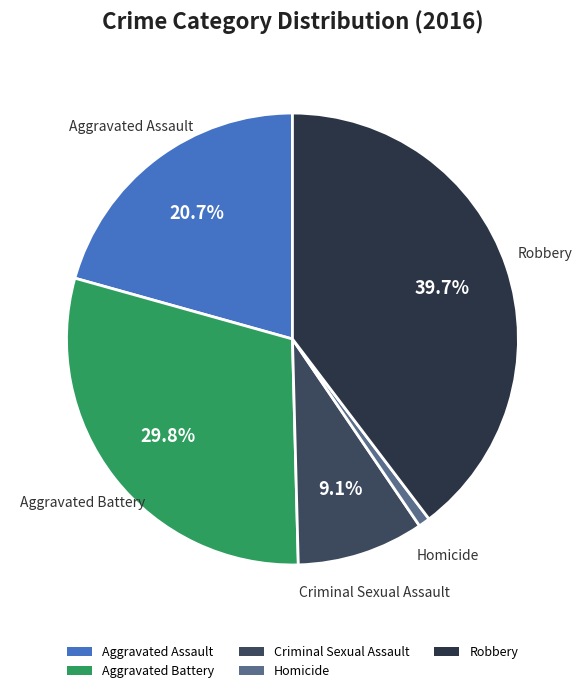

What is the ratio of the value at Aggravated Battery to the value at Homicide?

36.0